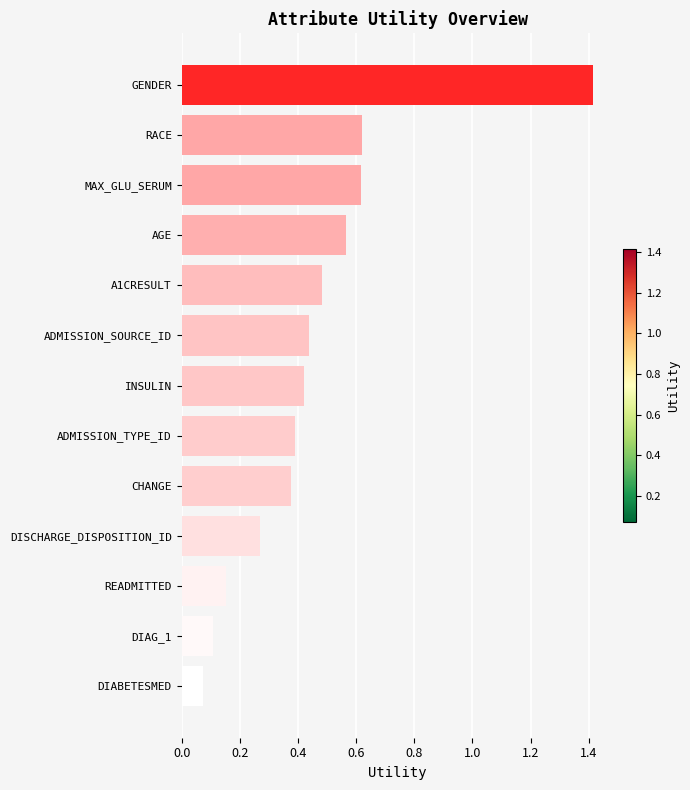

The value at DIAG_1 is 0.0. True or false?

False